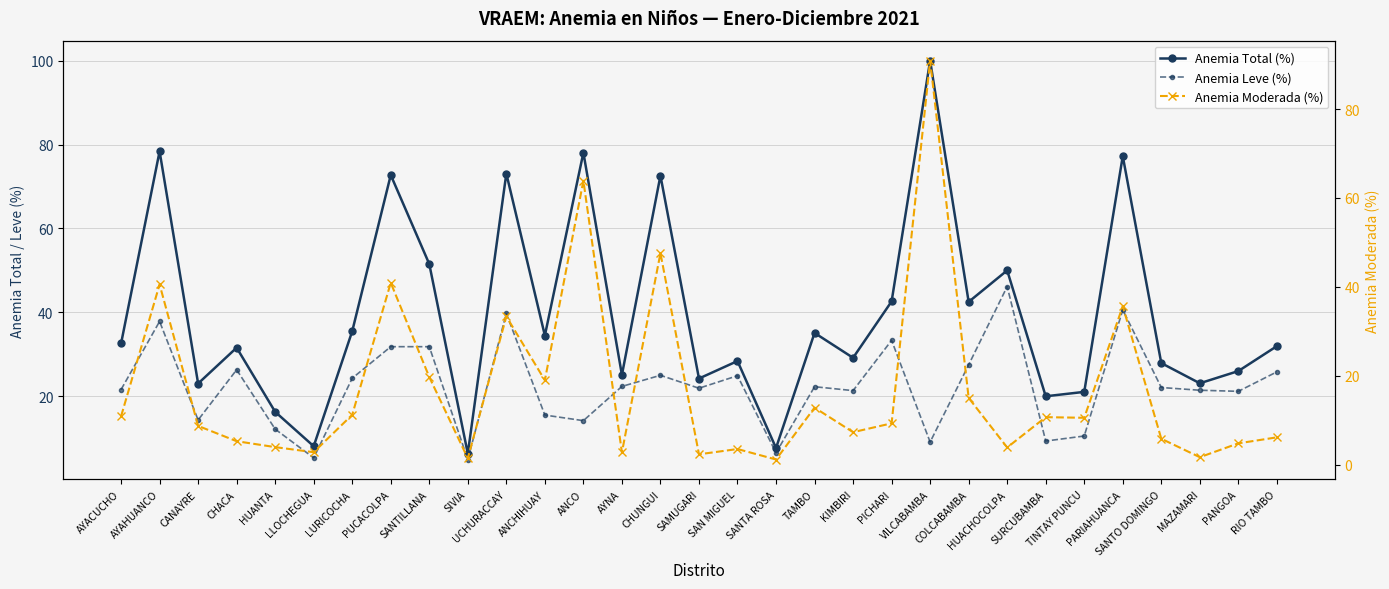

At how many categories does at least one series exceed 76?

4